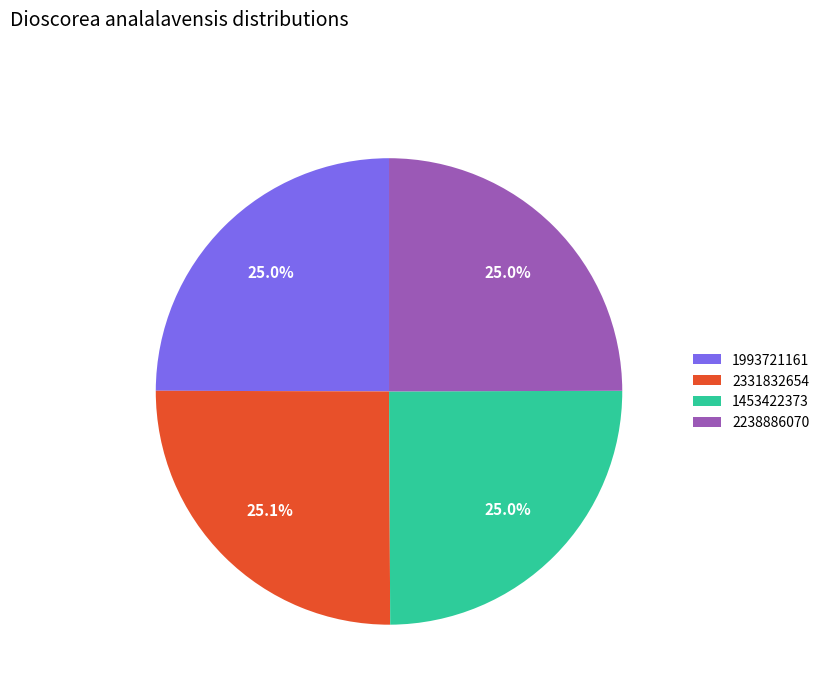

What percentage is NOT represented by 2238886070?

75.0%